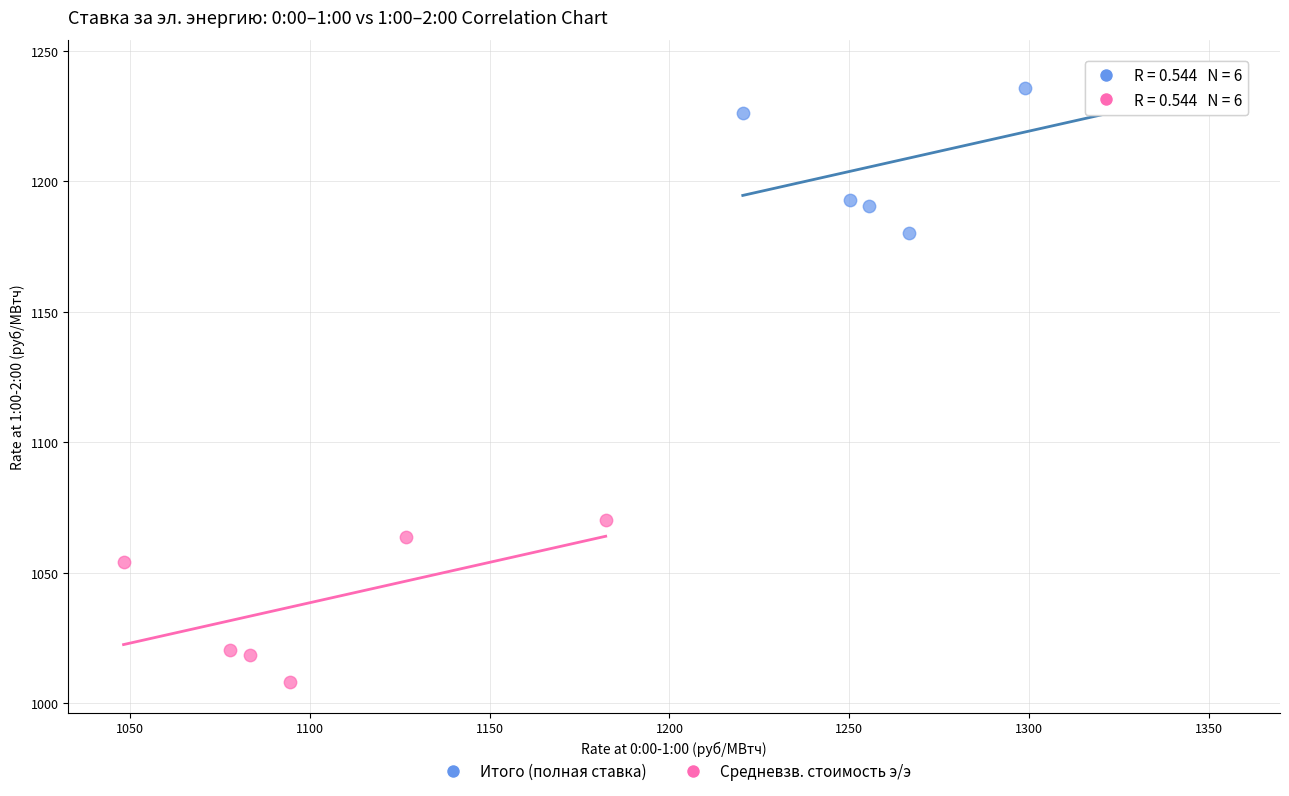

What are all the series names shown in the legend?

Итого (полная ставка), Средневзв. стоимость э/э